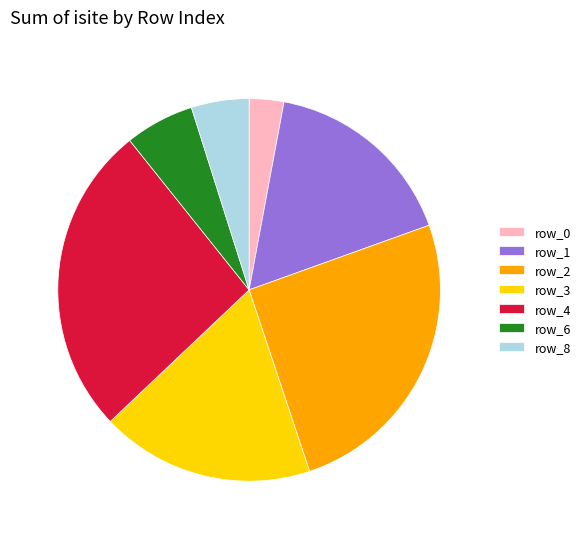

Approximately how many times larger is the value at row_3 compared to row_0?

6.2